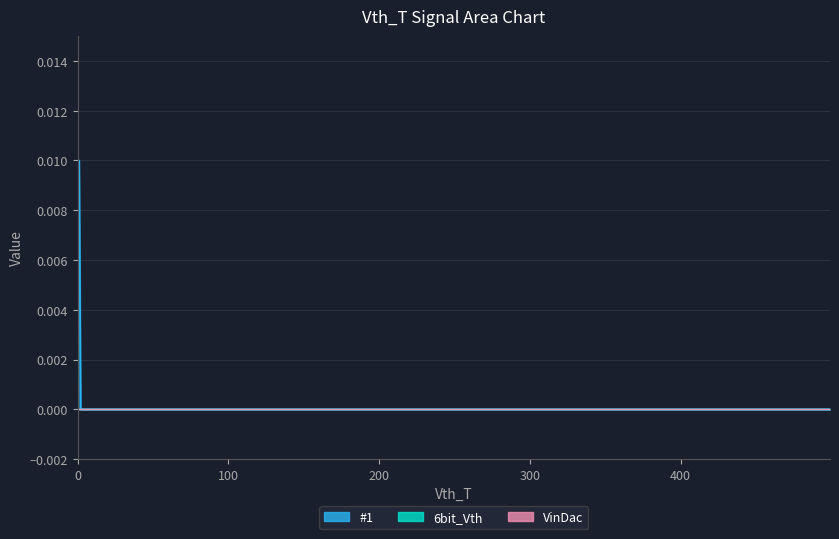

Is the value of 6bit_Vth at 9 greater than the value of #1 at 2?

No